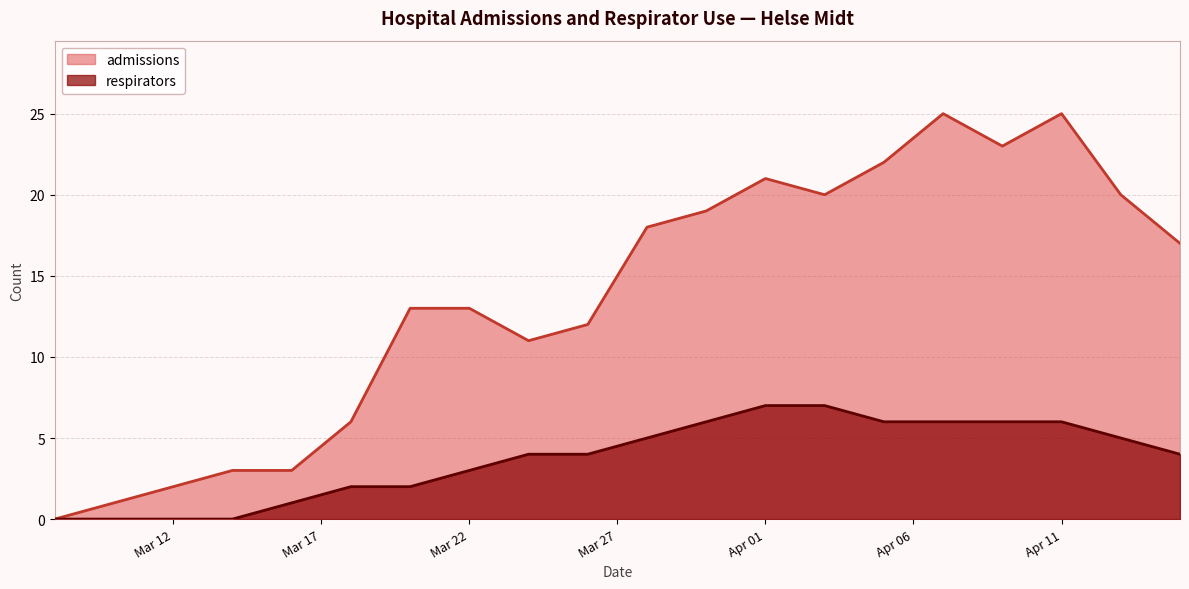

Between 2020-03-10 and 2020-03-24, which series saw the biggest shift?

admissions